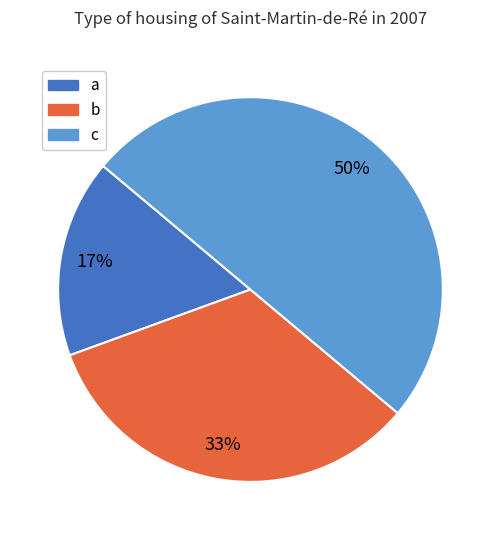

Rank the categories by value from lowest to highest.

a, b, c